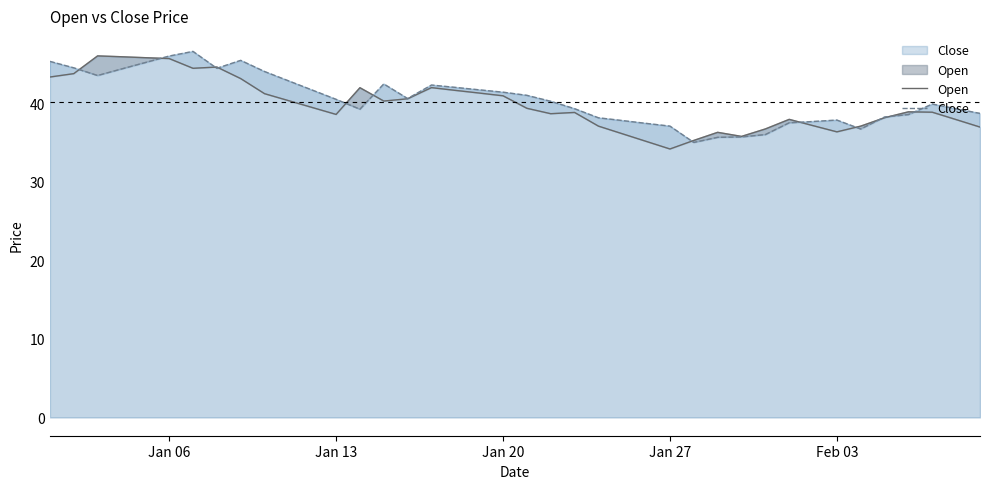

True or false: Open has more than 2 interior local peaks.

True